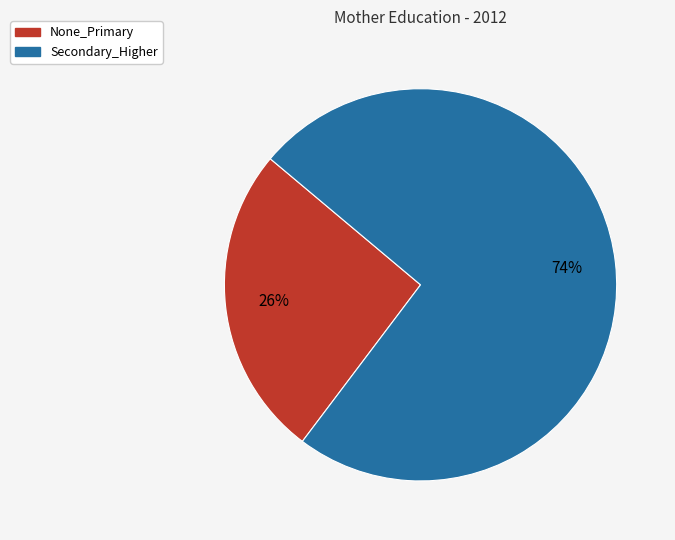

True or false: Secondary_Higher accounts for 68% of the total.

False